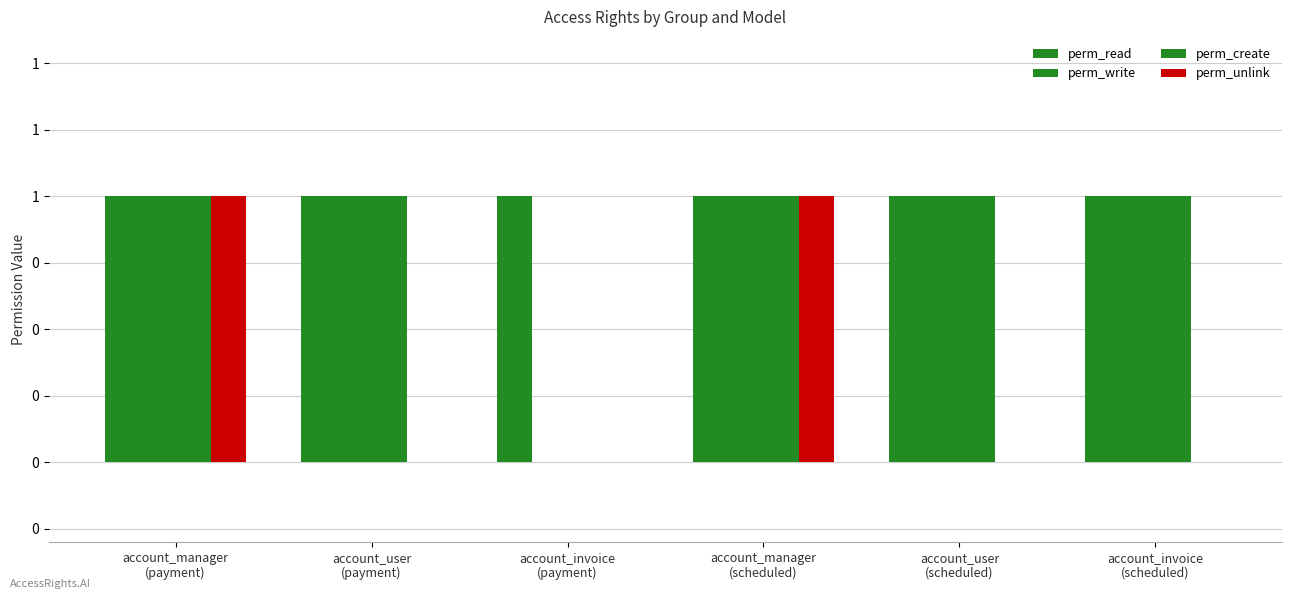

Are the bars horizontal?

No